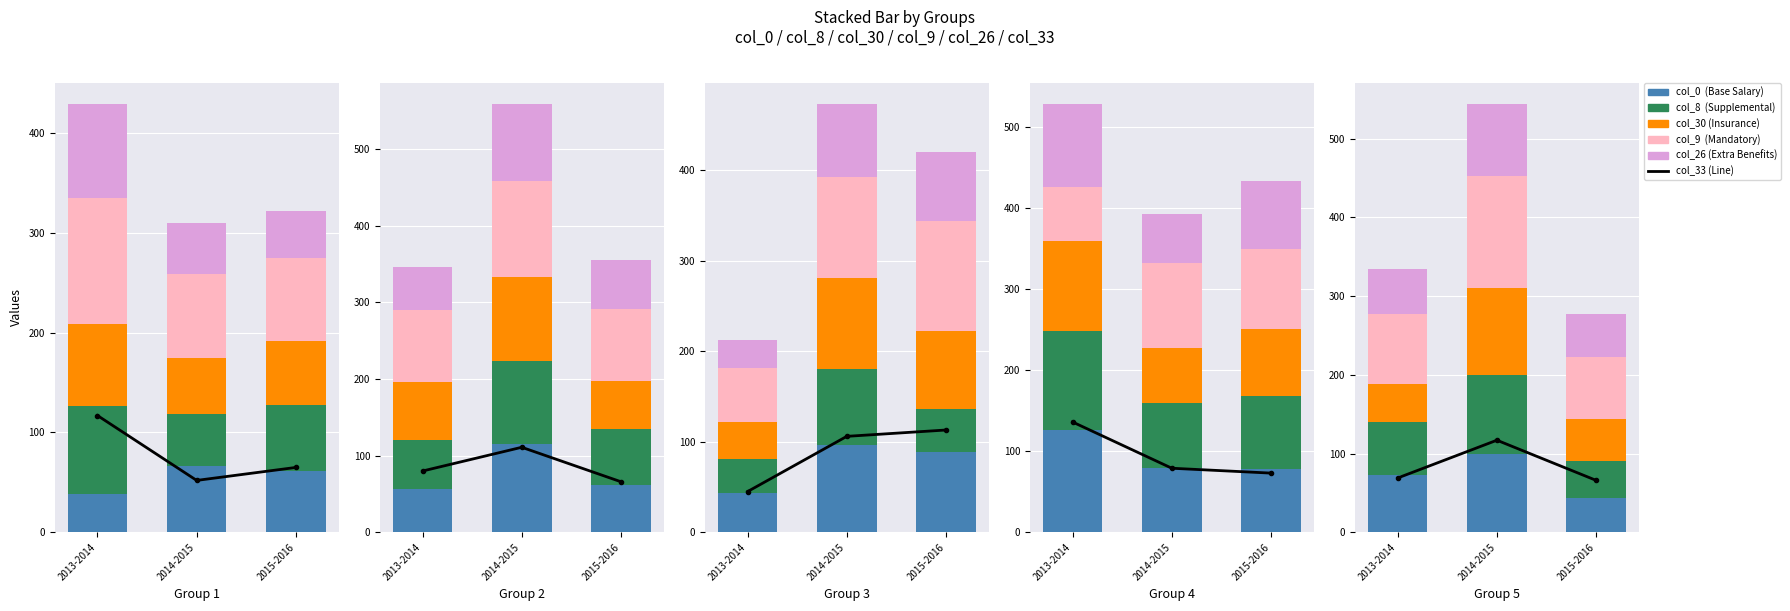

Reading left to right, extract all data points from this chart.

col_33 (Line): 2013-2014=69	2014-2015=117	2015-2016=66
col_0 (Base): 2013-2014=73	2014-2015=99	2015-2016=43
col_8 (Suppl.): 2013-2014=67	2014-2015=101	2015-2016=48
col_30 (Insur.): 2013-2014=49	2014-2015=110	2015-2016=53
col_9 (Mand.): 2013-2014=88	2014-2015=142	2015-2016=79
col_26 (Extra): 2013-2014=57	2014-2015=92	2015-2016=54